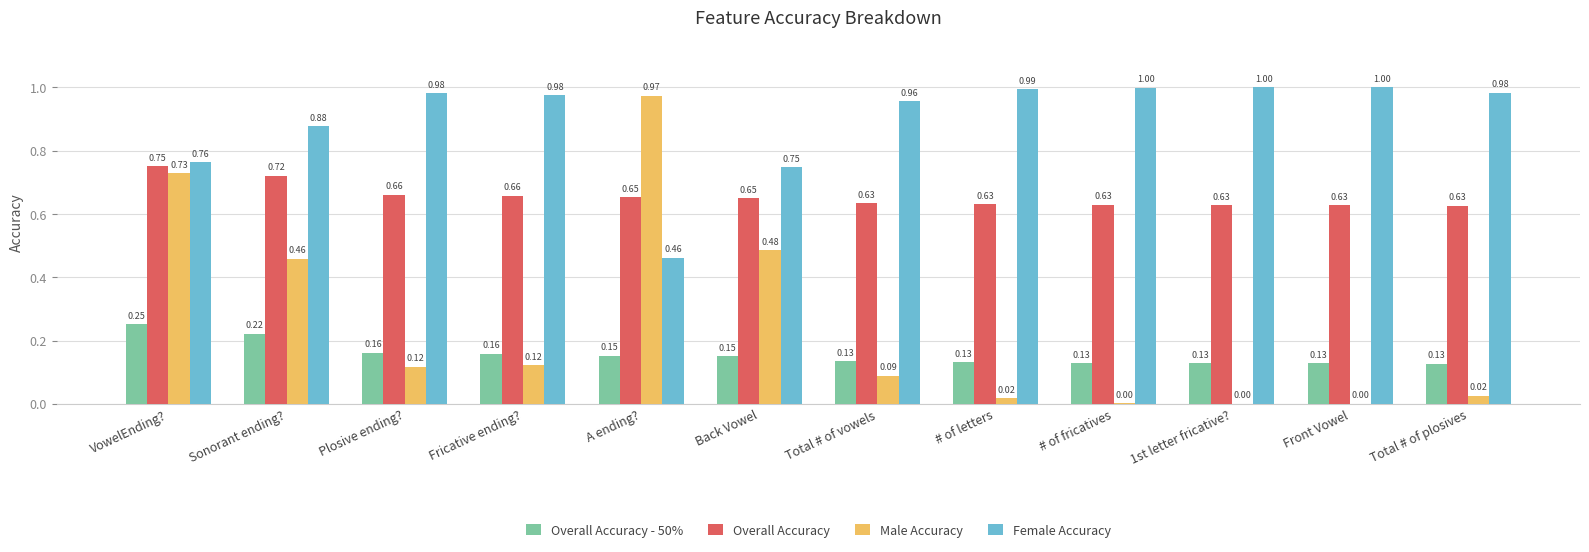

Which series changed the most between Total # of vowels and # of fricatives?

Male Accuracy